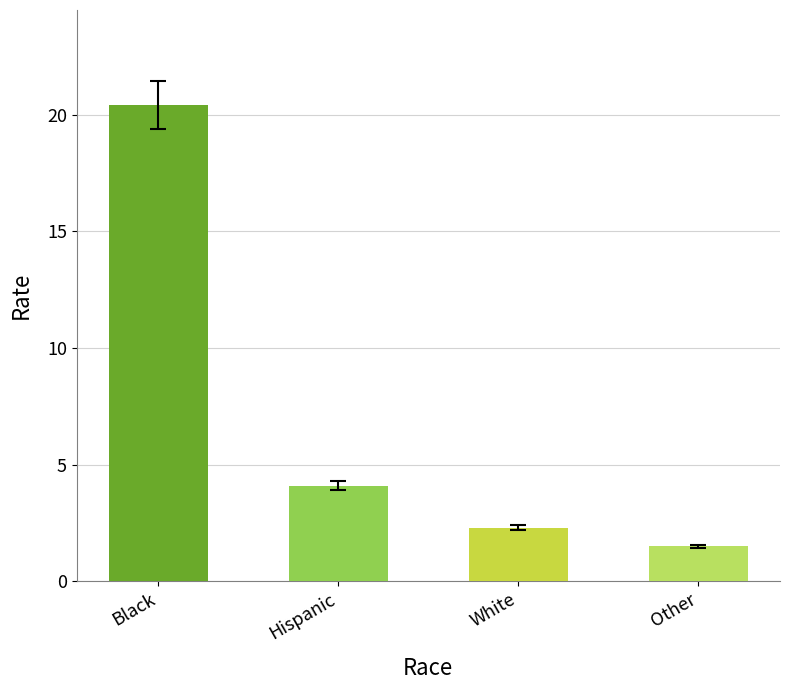

How many values exceed 4?

2